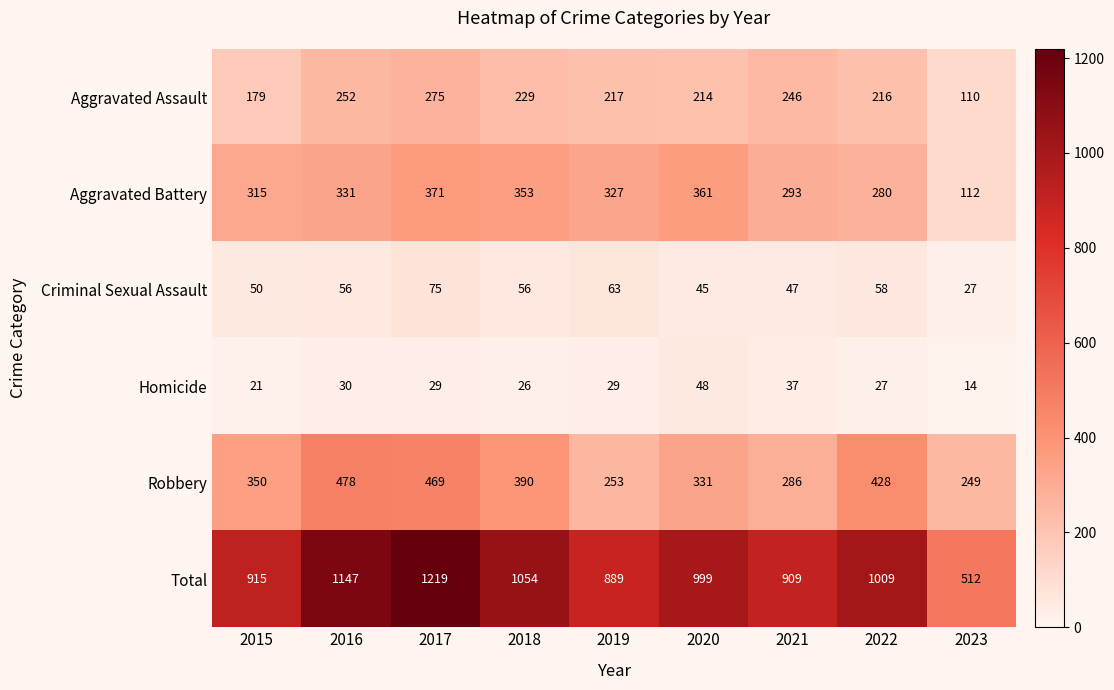

At which category does the chart reach its minimum across all series?

2023